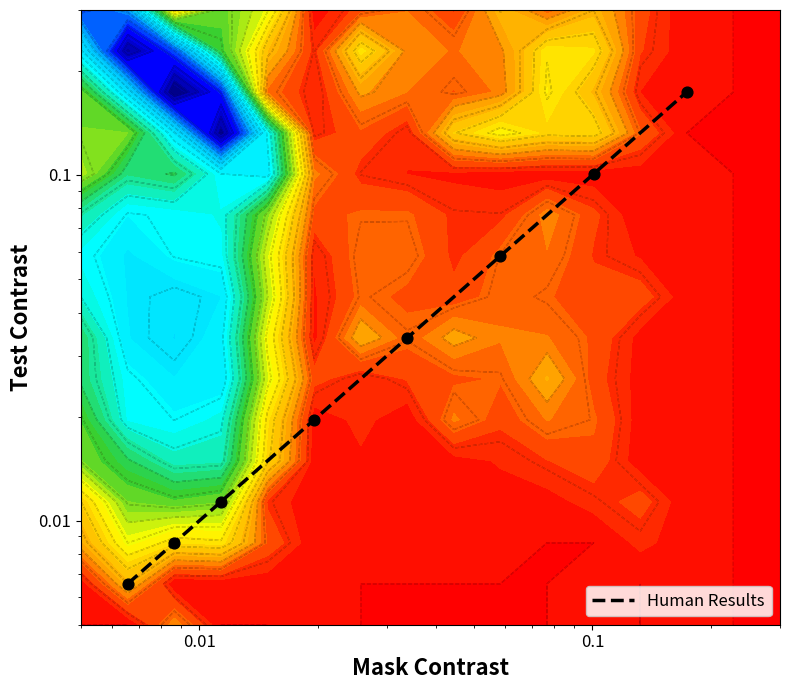

What is the maximum value shown in the chart?

0.2